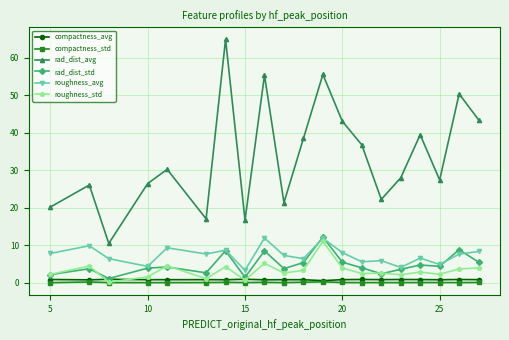

What is the difference between the maximum and minimum values in the compactness_avg series?

0.4